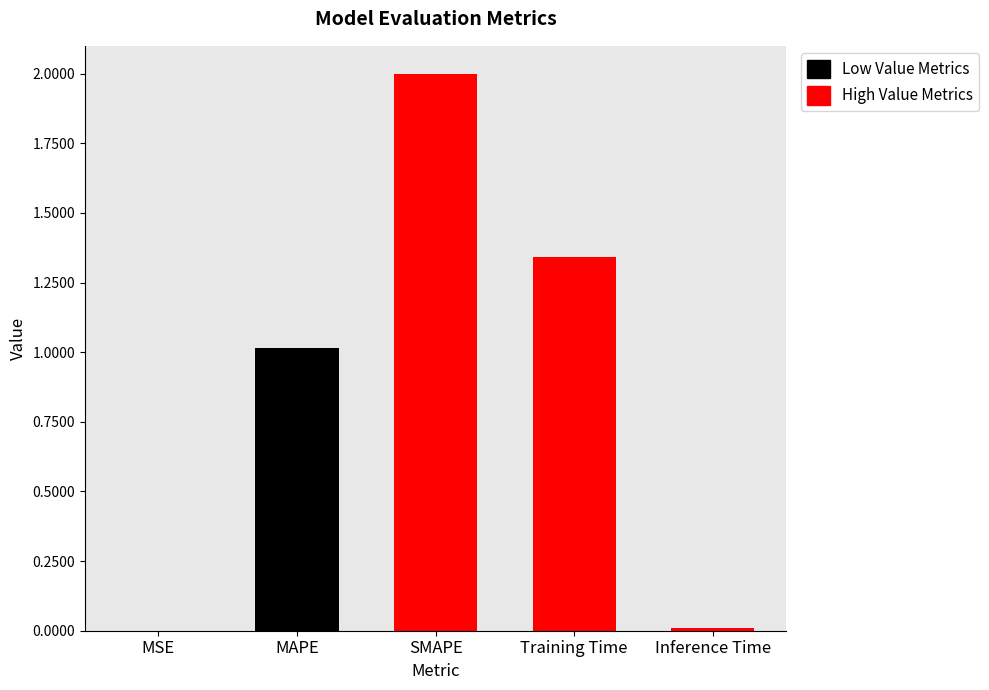

Is it true that the value at SMAPE is 0.9?

False